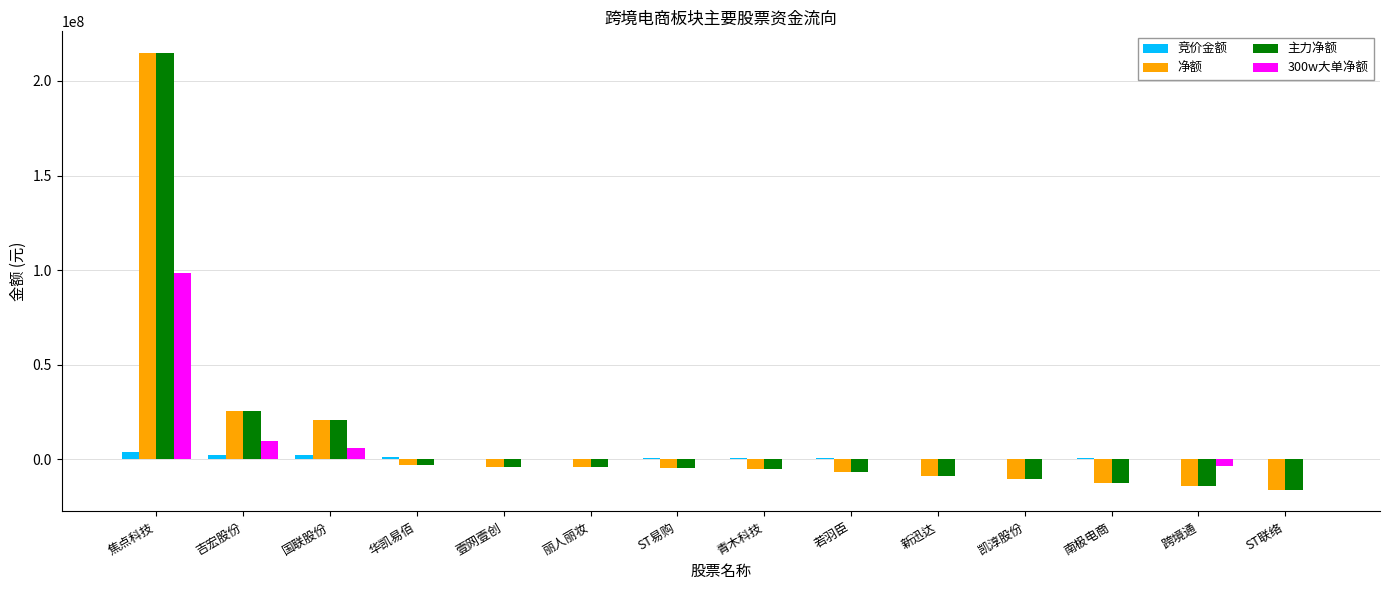

The value of 净额 at 青木科技 is -5319216. True or false?

True